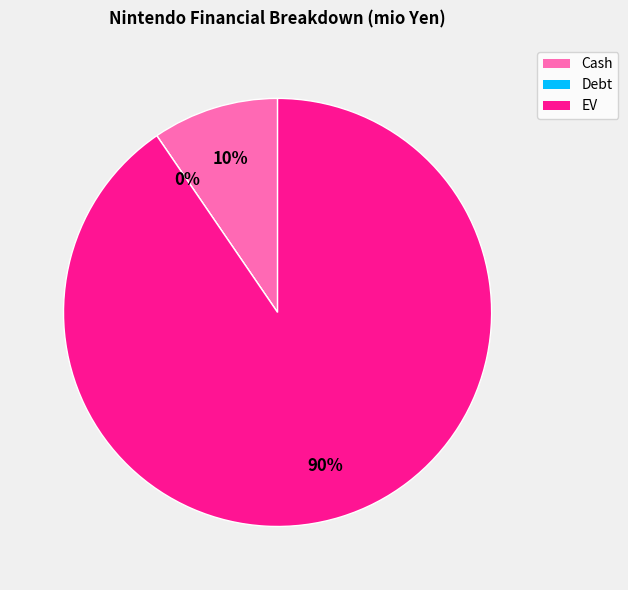

Is there a majority slice in this chart?

Yes